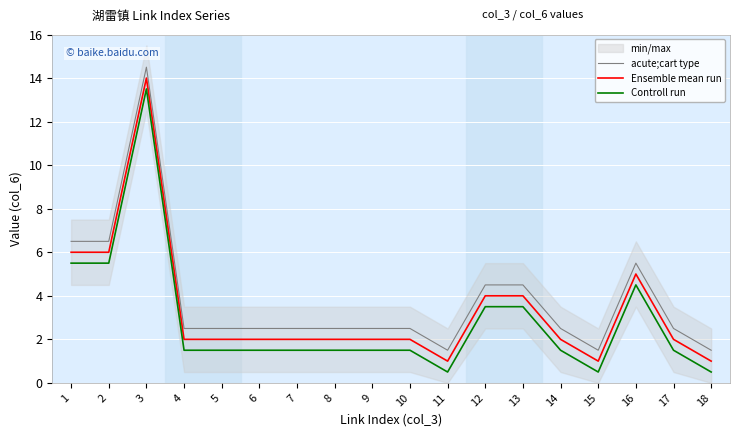

True or false: Ensemble mean run and acute;cart type intersect in this chart.

False